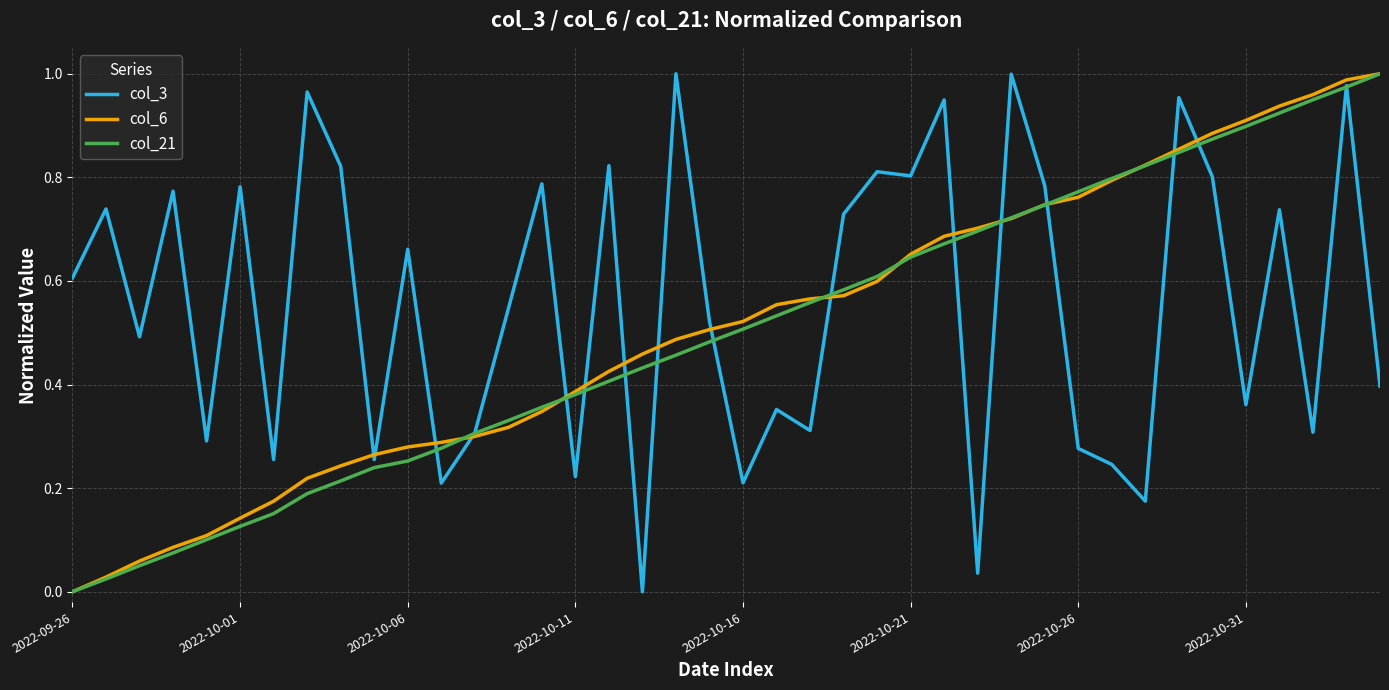

Which series has the largest range (max minus min)?

col_3